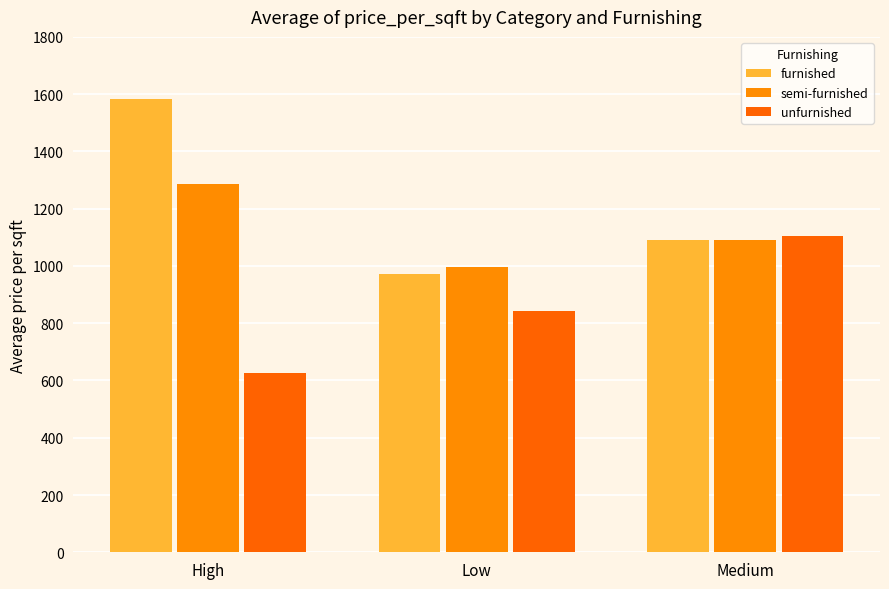

What position from the left is Medium?

3